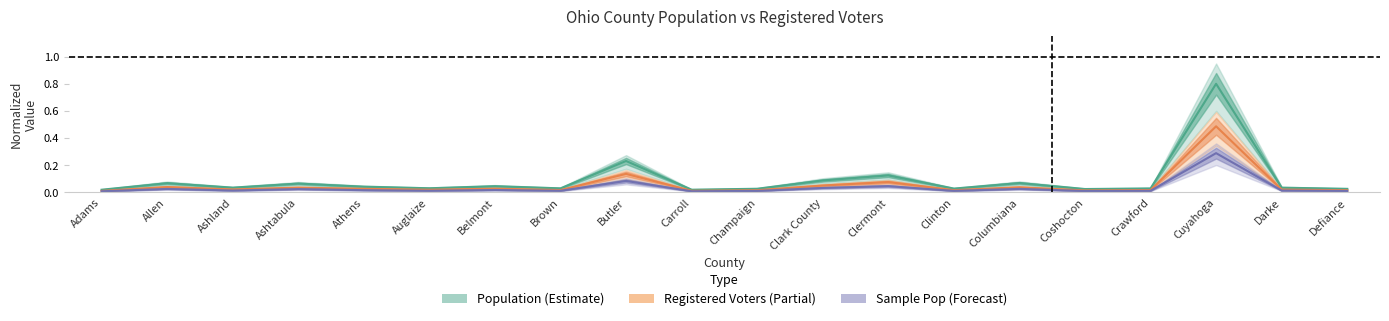

At which category does Sample_Based_Pop reach its first local peak?

Allen